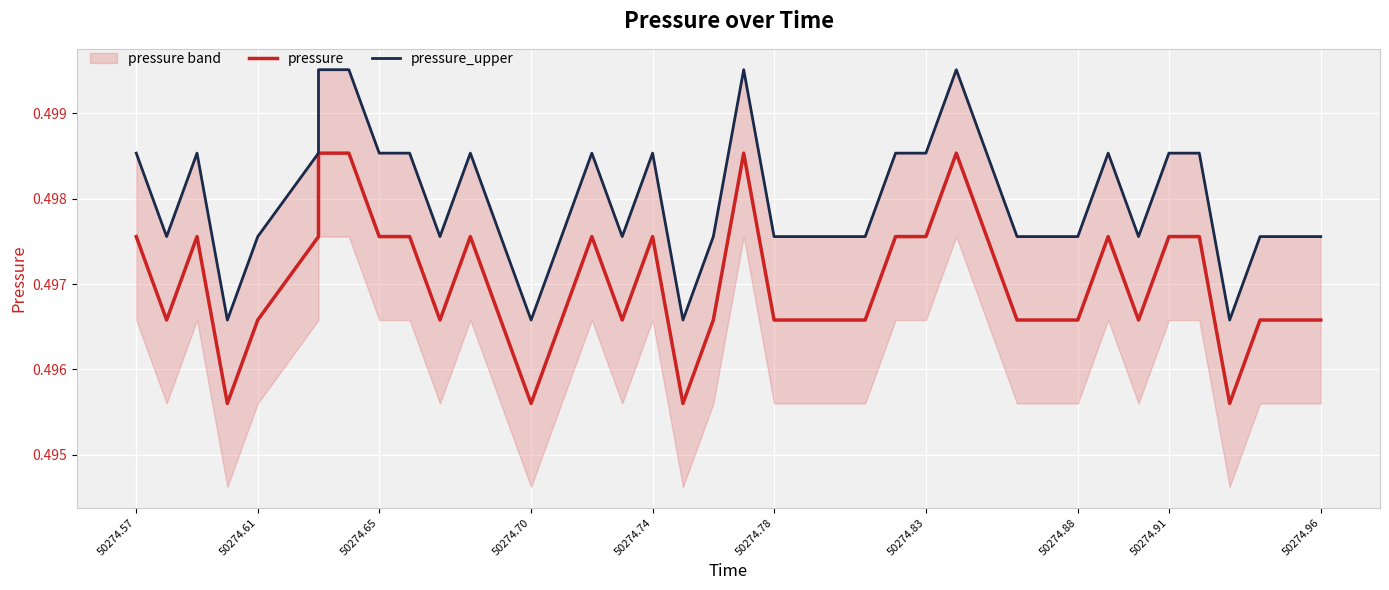

Which series has the widest spread of values?

pressure